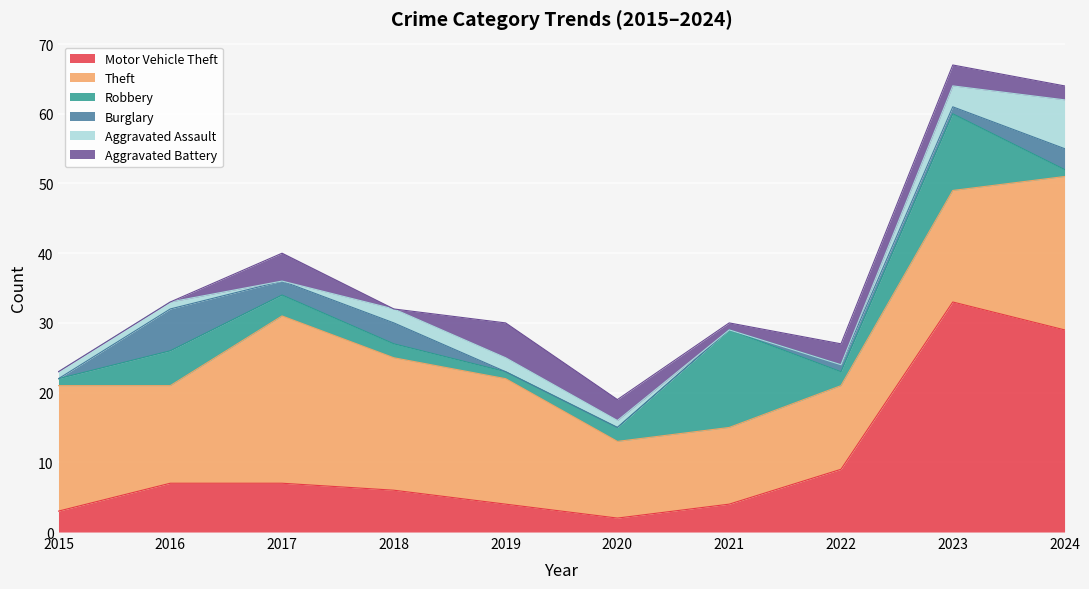

List the labels in order of Robbery value, largest first.

2021, 2023, 2016, 2017, 2018, 2020, 2022, 2015, 2019, 2024